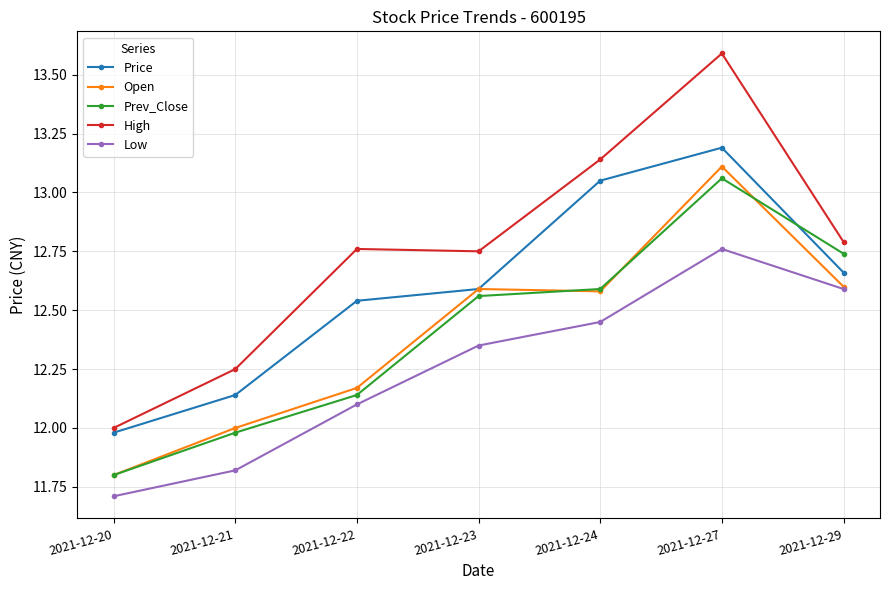

What is the difference between the Low values at 2021-12-21 and 2021-12-22?

0.3